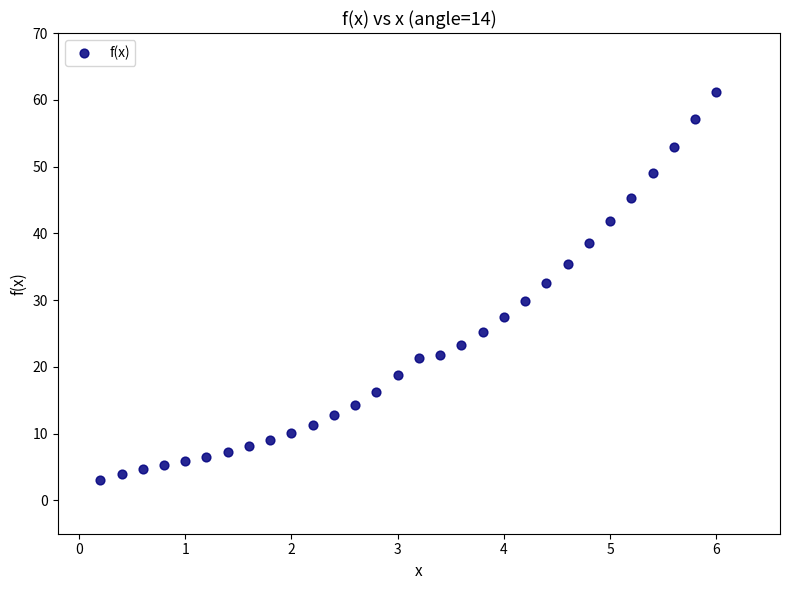

What is the range of X values (max minus min)?

5.8